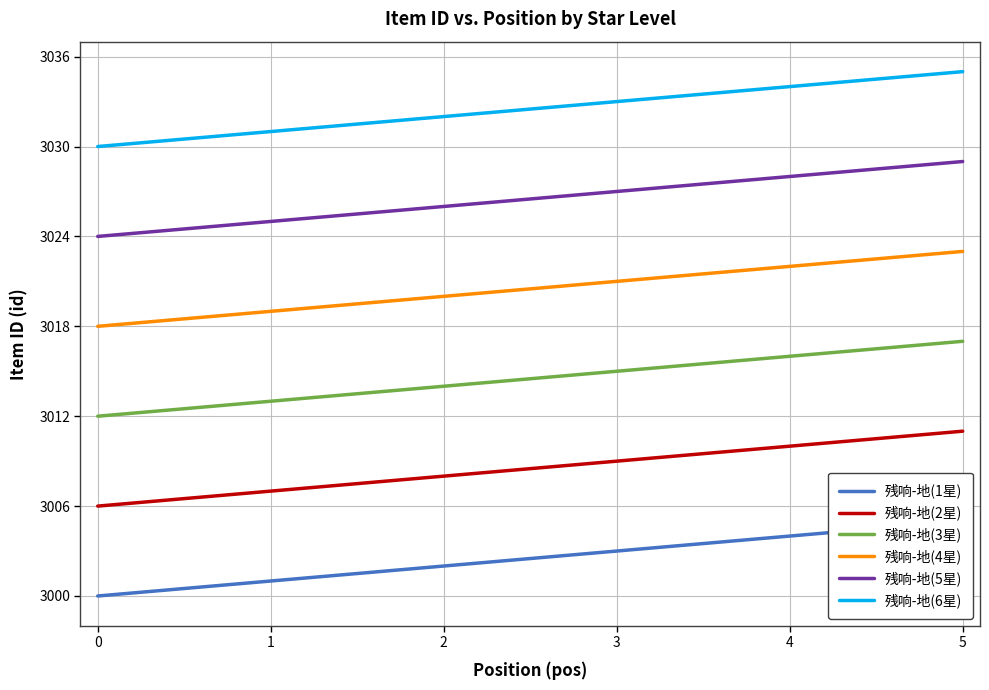

The 残响-地(3星) series shows 3017 at 5. True or false?

True